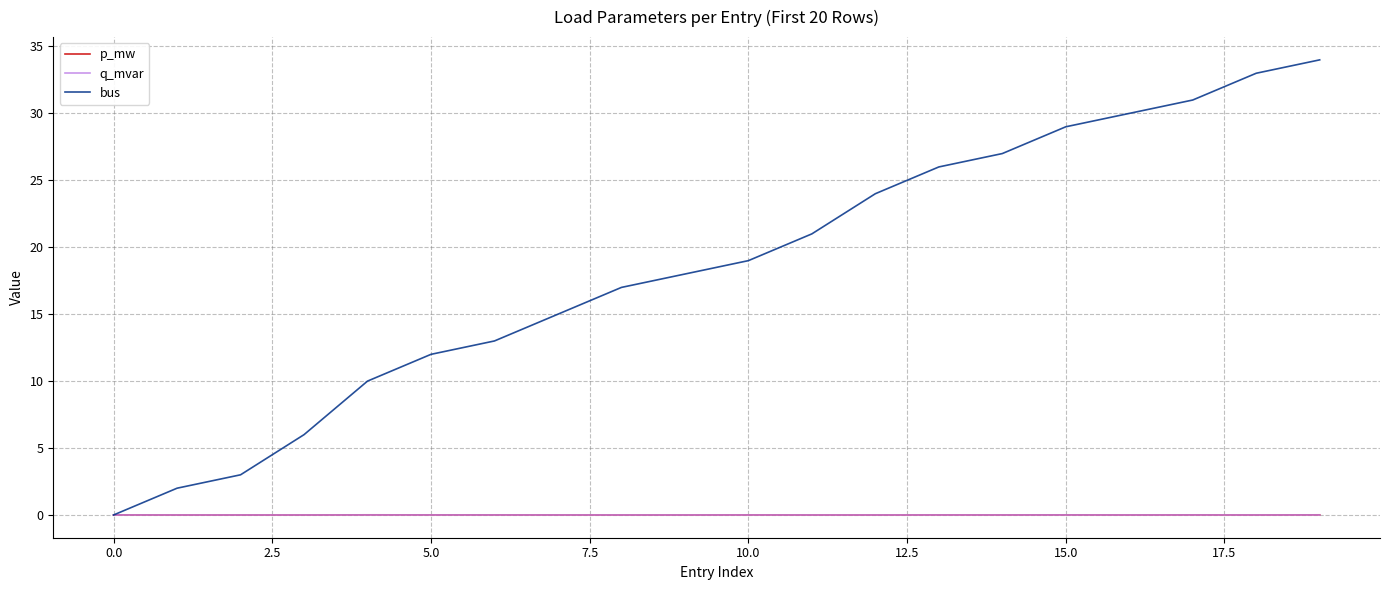

How many times do p_mw and bus cross each other?

1